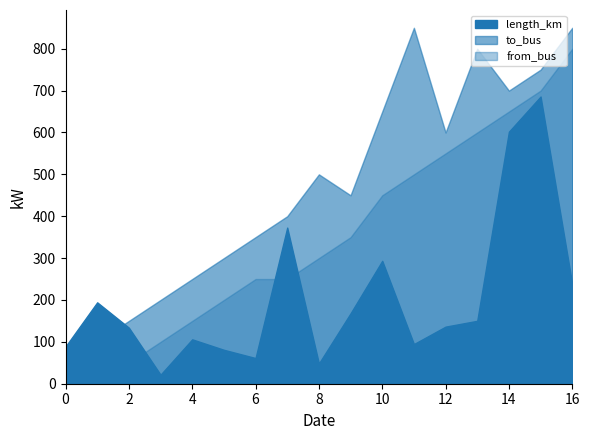

True or false: to_bus and length_km cross at least once.

False